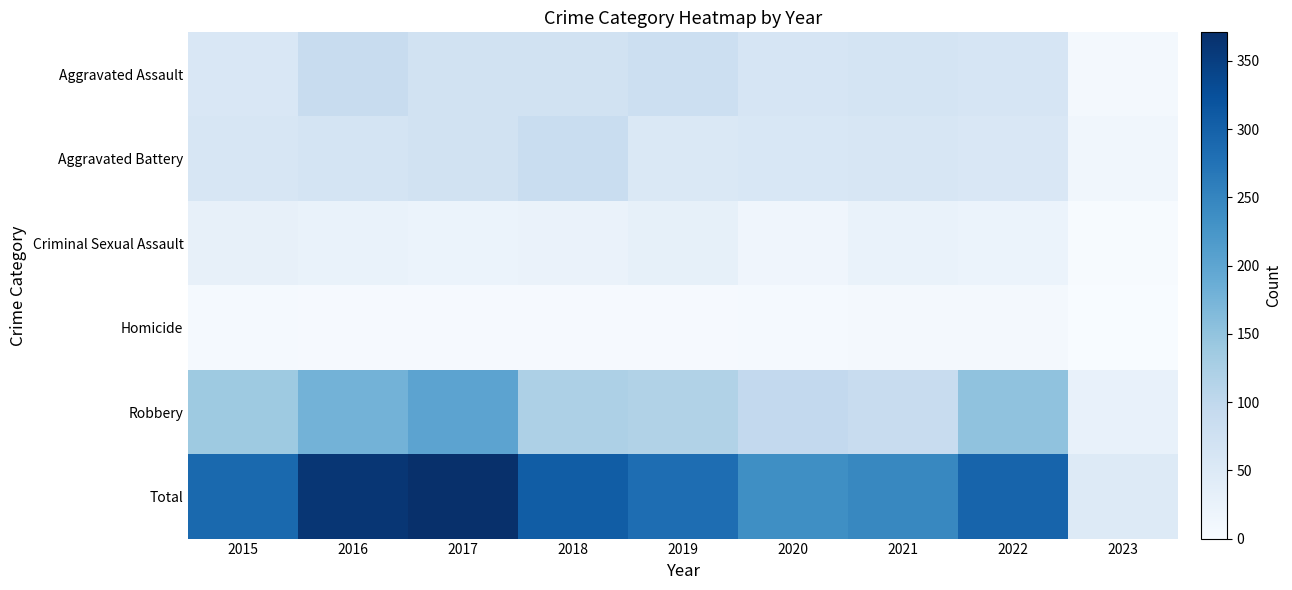

Reading left to right, list all the values displayed in this chart.

Aggravated Assault: 2015=56	2016=88	2017=72	2018=72	2019=80	2020=62	2021=66	2022=61	2023=6
Aggravated Battery: 2015=60	2016=66	2017=71	2018=86	2019=53	2020=57	2021=60	2022=56	2023=12
Criminal Sexual Assault: 2015=29	2016=25	2017=22	2018=24	2019=31	2020=15	2021=25	2022=22	2023=2
Homicide: 2015=5	2016=4	2017=4	2018=4	2019=4	2020=5	2021=6	2022=7	2023=0
Robbery: 2015=139	2016=178	2017=202	2018=121	2019=116	2020=97	2021=88	2022=151	2023=27
Total: 2015=289	2016=361	2017=371	2018=307	2019=284	2020=236	2021=245	2022=297	2023=47